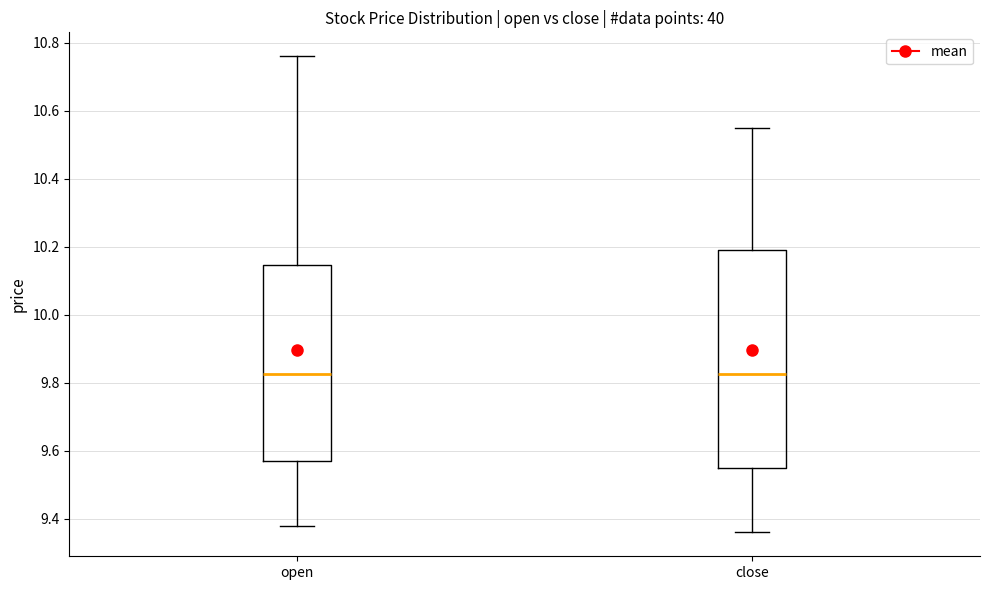

Which box is the tallest, from its lower edge to its upper edge?

close